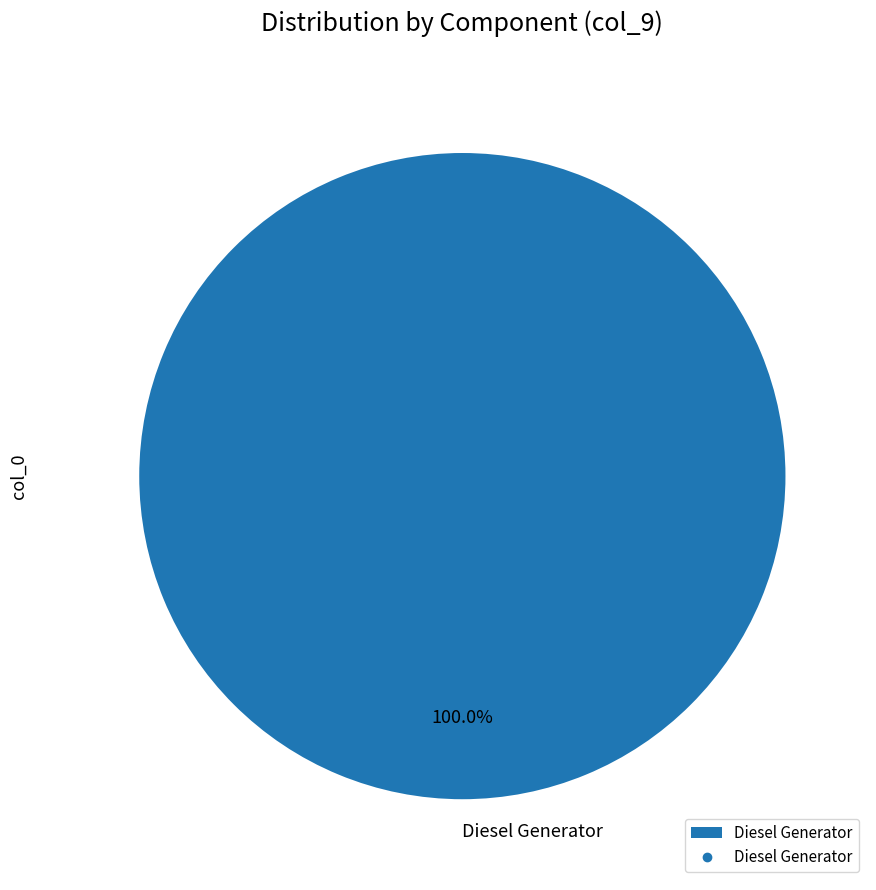

Which slice represents more than half of the pie?

Diesel Generator